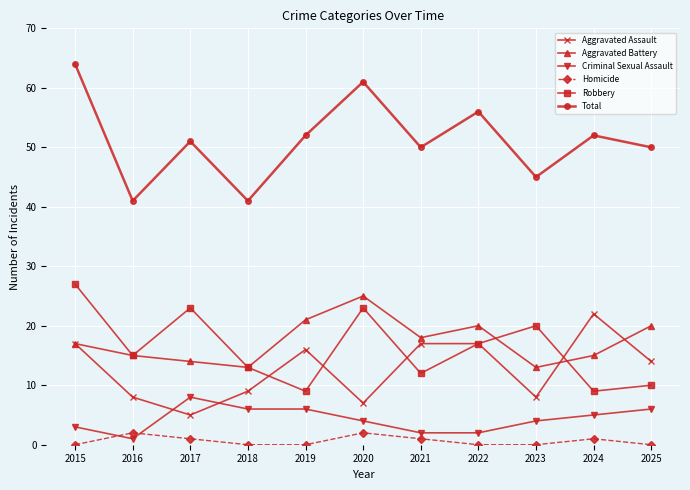

True or false: Criminal Sexual Assault and Aggravated Battery cross at least once.

False